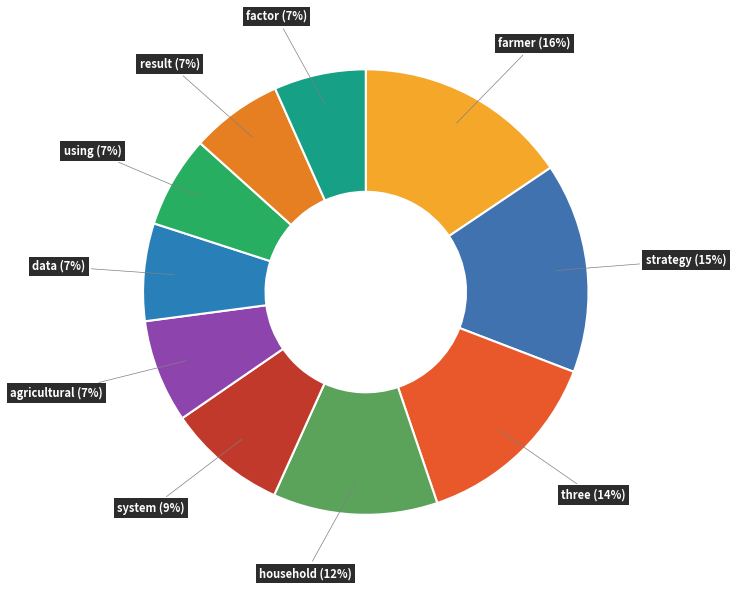

Is there a majority slice in this chart?

No